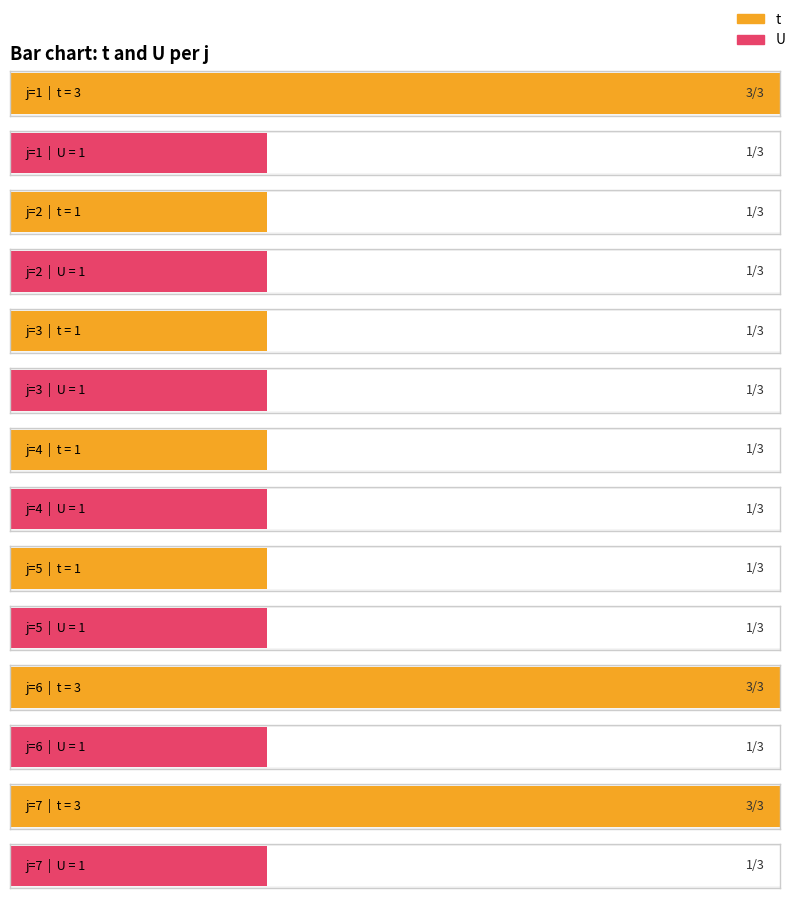

What is the difference between the t values at 3 and 1?

2